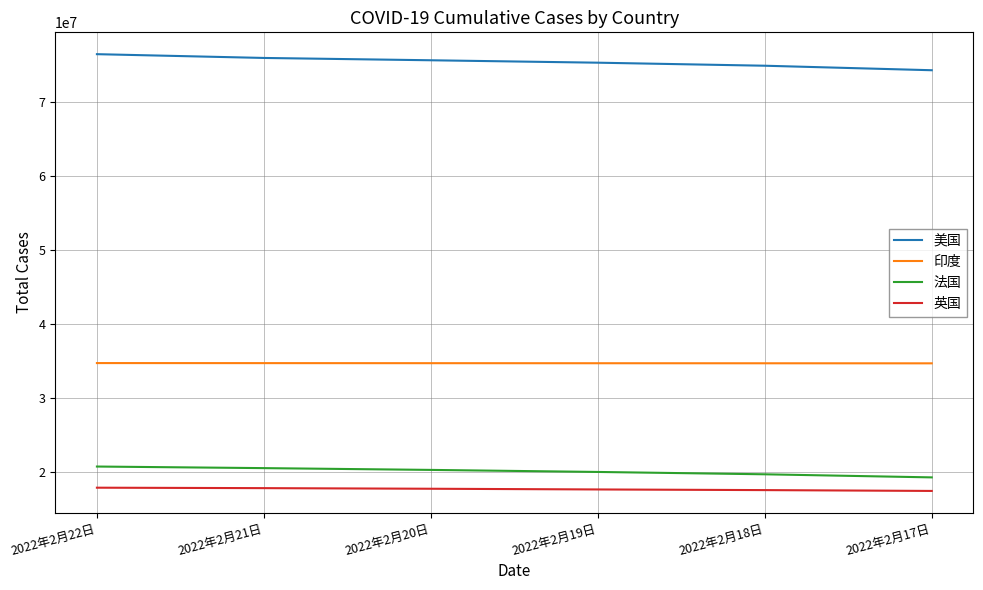

The value of 英国 at 2022年2月17日 is 5532867. True or false?

False